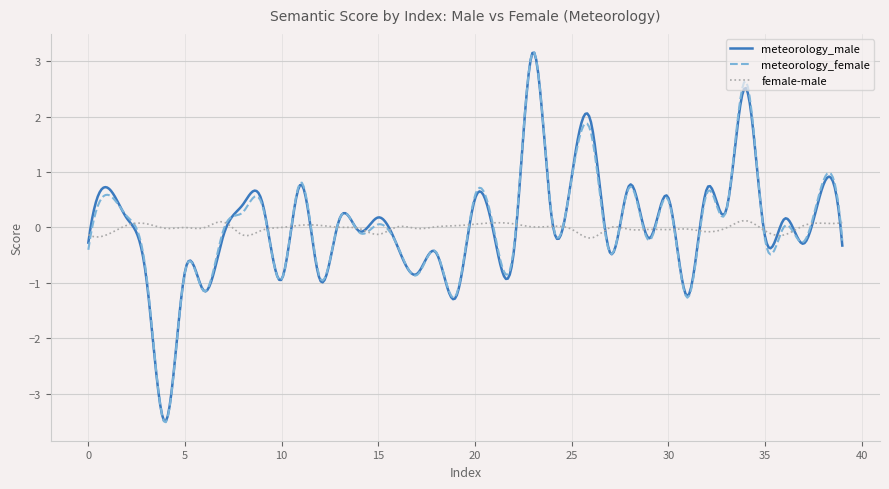

What is the maximum value shown in the chart?

3.2